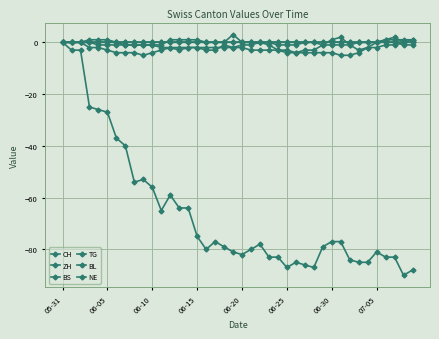

Which category has the highest value in the BS series?

06-15